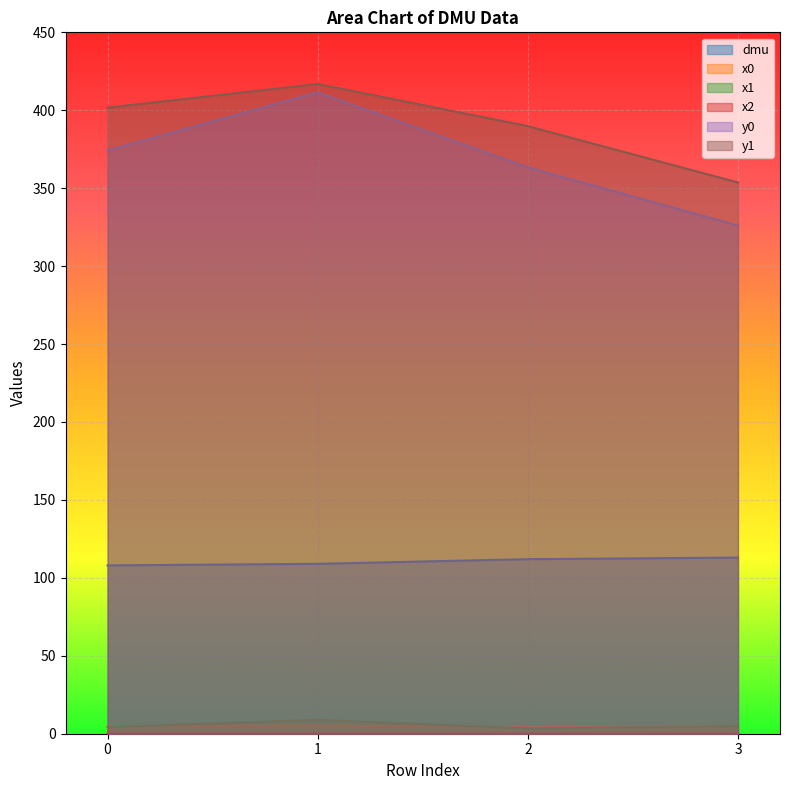

True or false: x0 and x2 cross at least once.

False